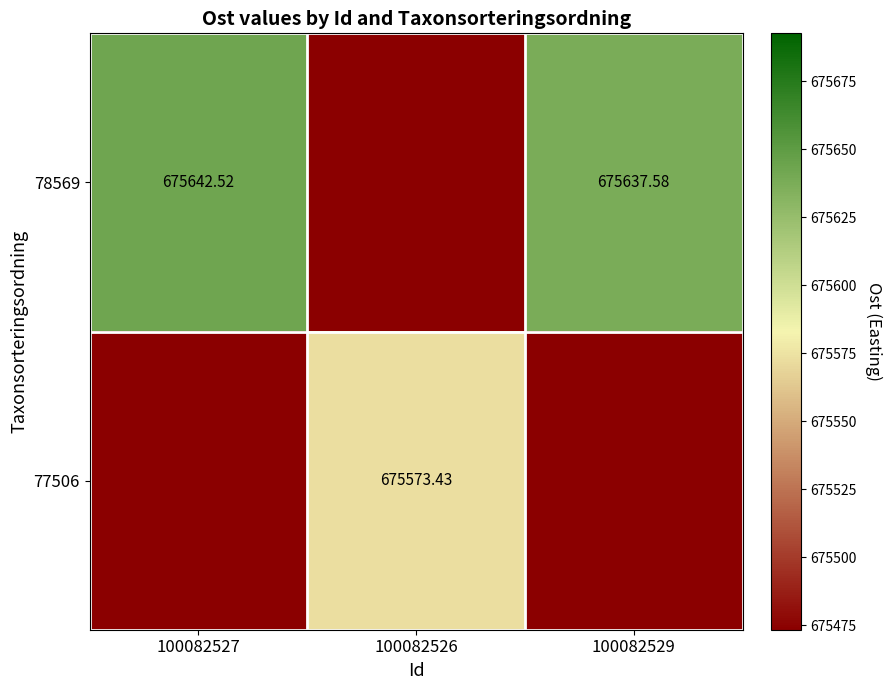

Rank the series by their average value, from highest to lowest.

78569, 77506